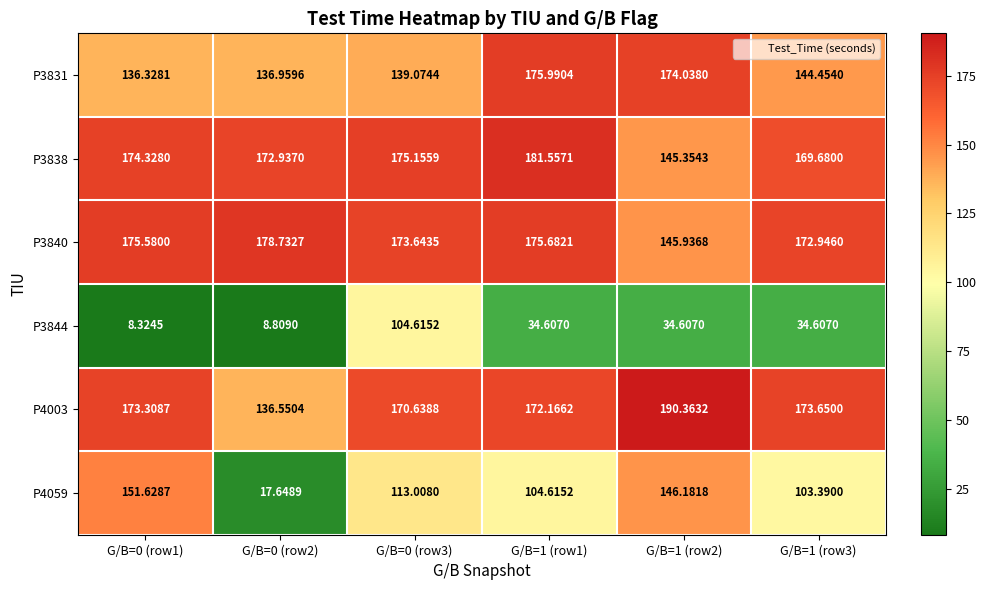

What is the difference between the highest and lowest values at G/B=0 (row1)?

167.3